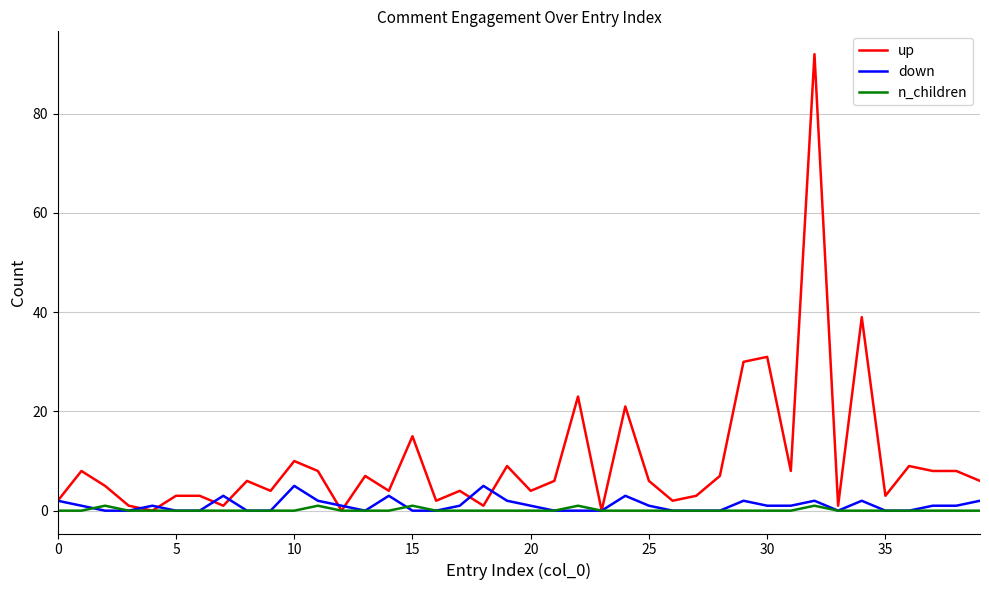

What is the maximum value shown in the chart?

92